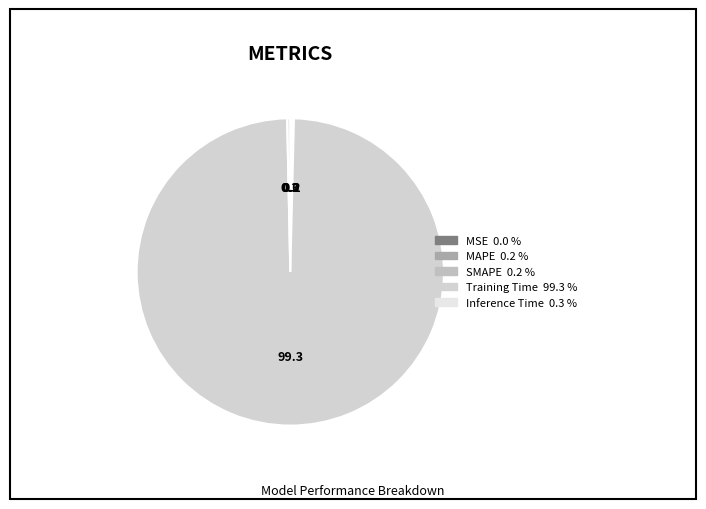

Is it true that MSE is 1% of the pie?

False